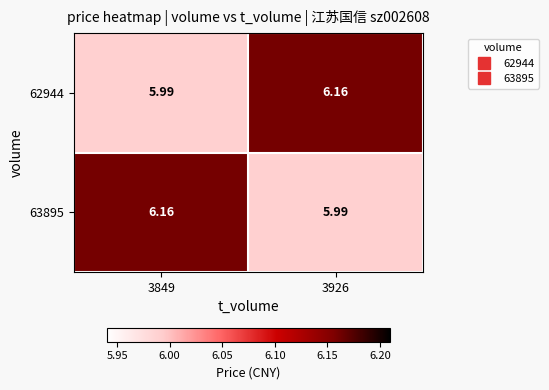

Which series has the widest spread of values?

62944